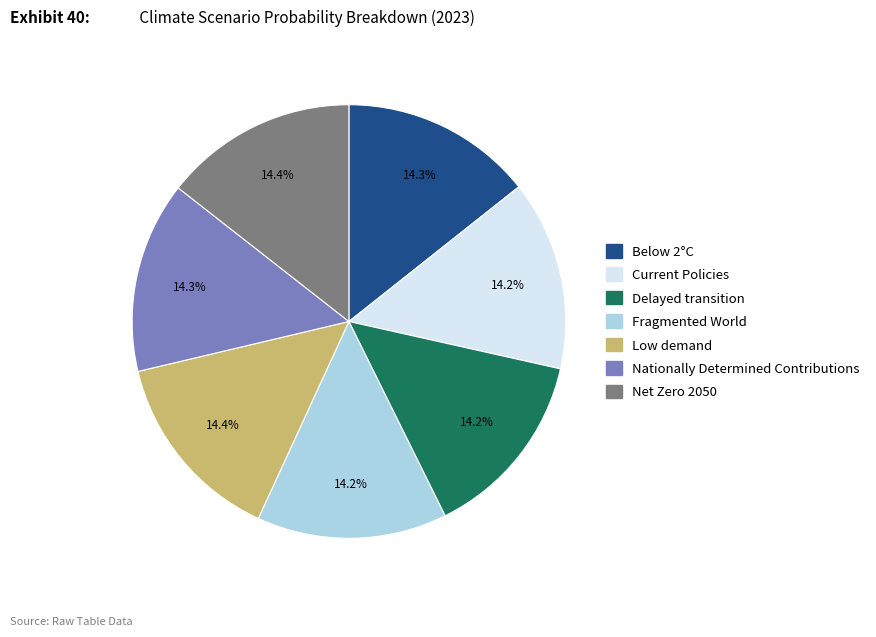

How many slices are in this pie chart?

7